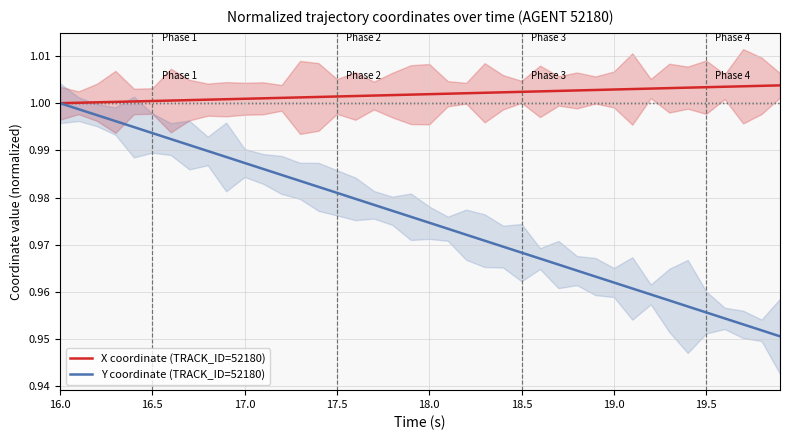

True or false: X coordinate (TRACK_ID=52180) has a value of 1.7 at 19.5.

False